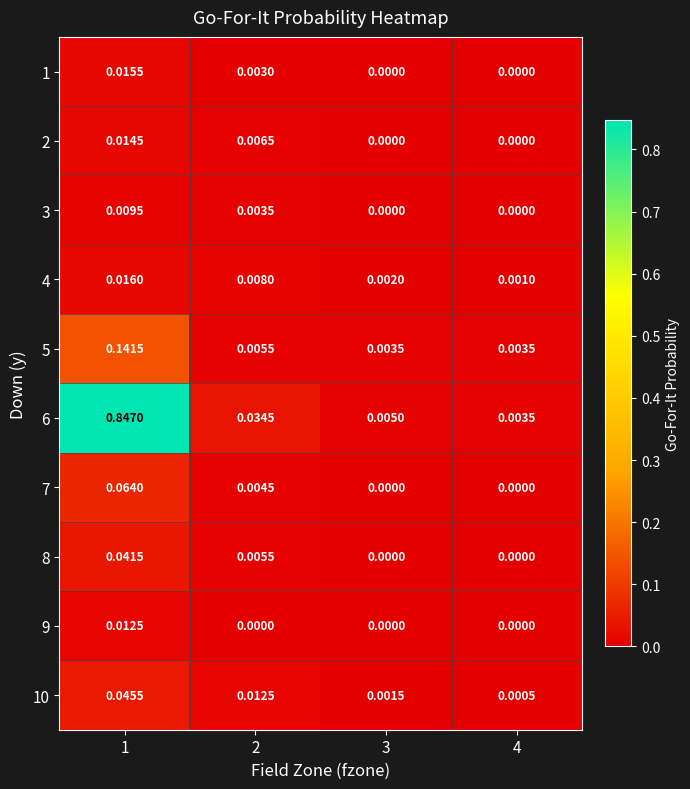

Is the value of 7 at 2 greater than the value of 5 at 2?

No